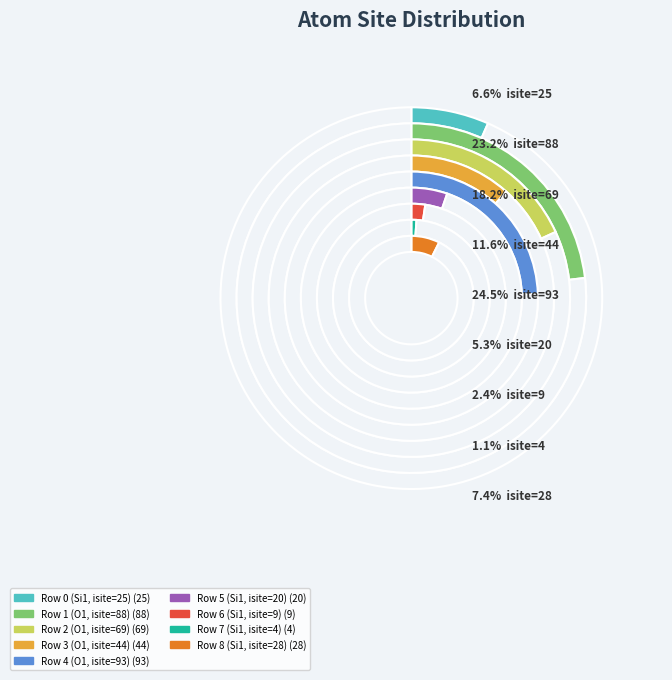

How much of the chart is everything except Row 7 (Si1, isite=4)?

98.9%